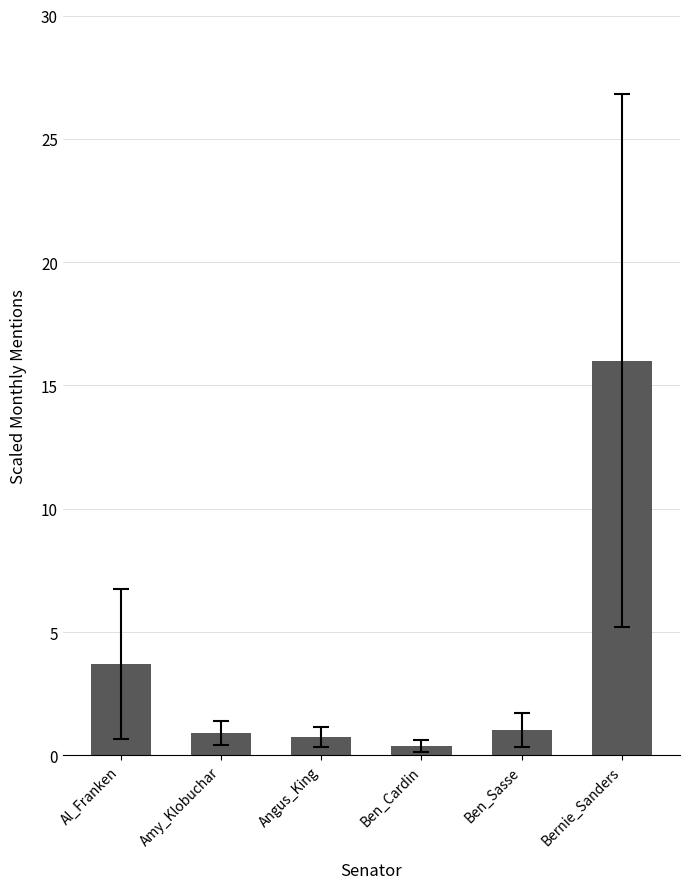

Count the number of data series in this chart.

1